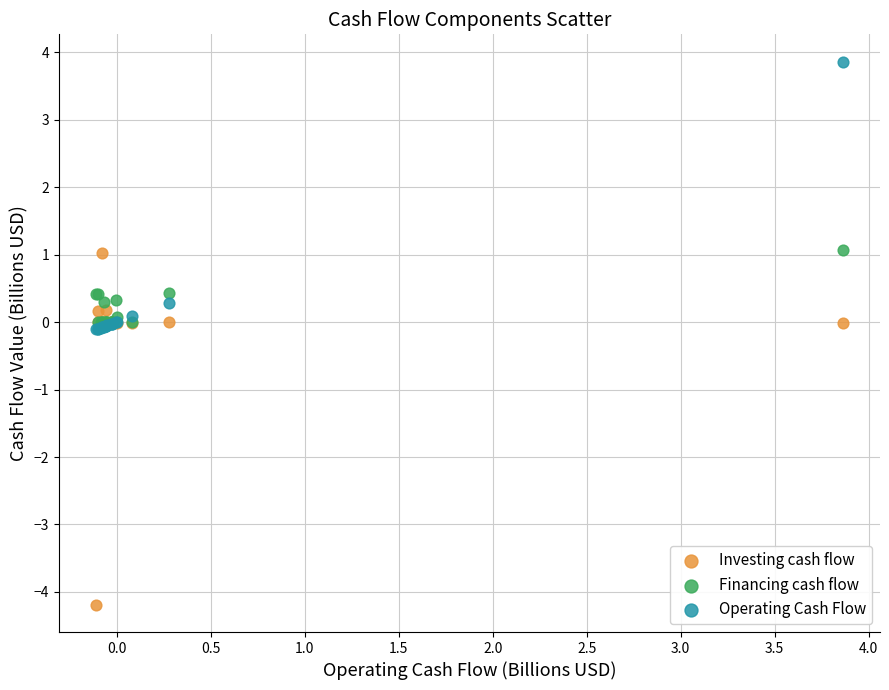

What are all the series names shown in the legend?

Investing cash flow, Financing cash flow, Operating Cash Flow